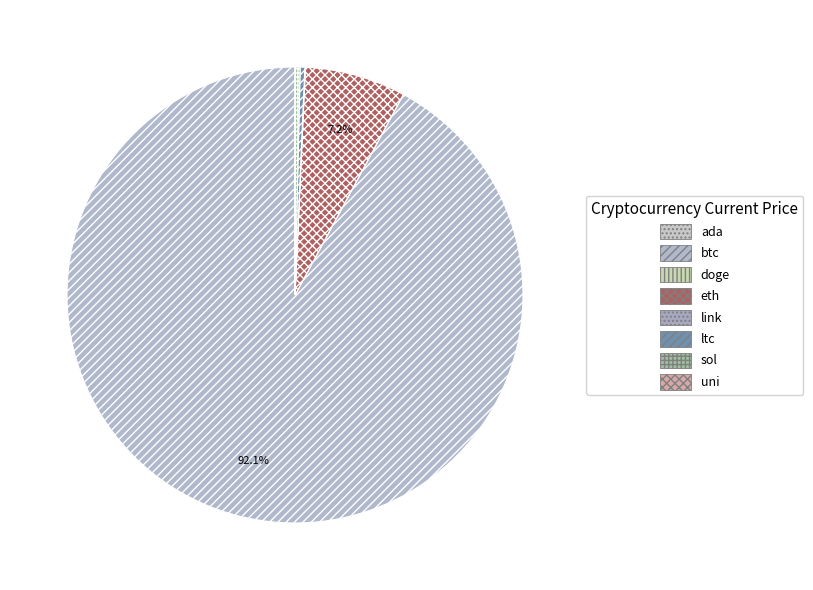

Is it true that eth is 1% of the pie?

False